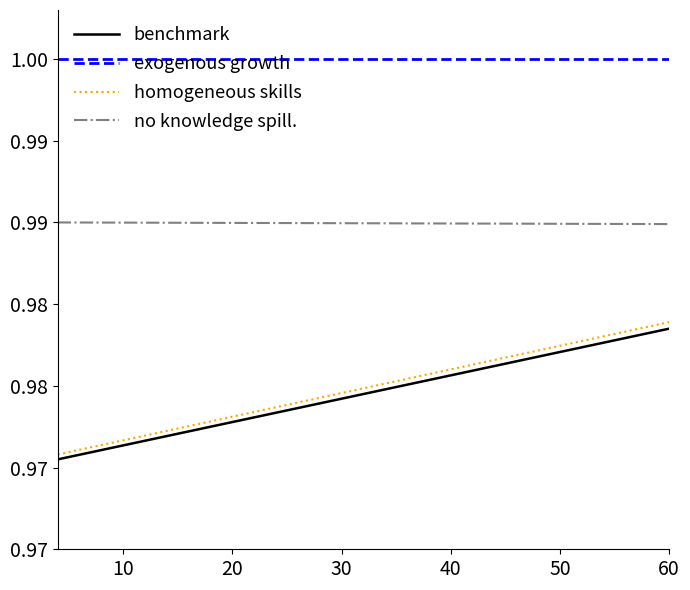

True or false: benchmark and homogeneous skills cross at least once.

False